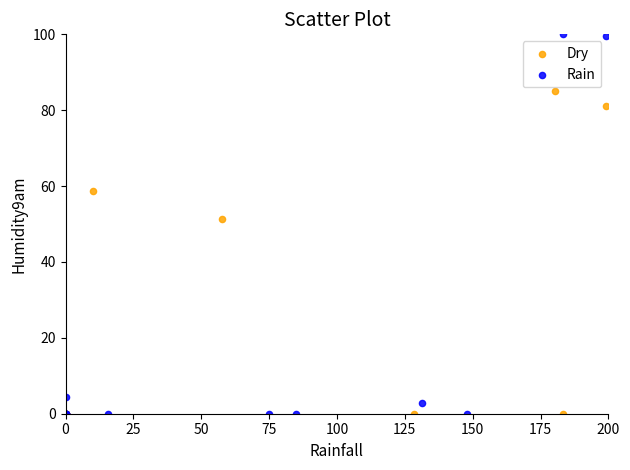

Which series has the widest spread of Y values?

Rain